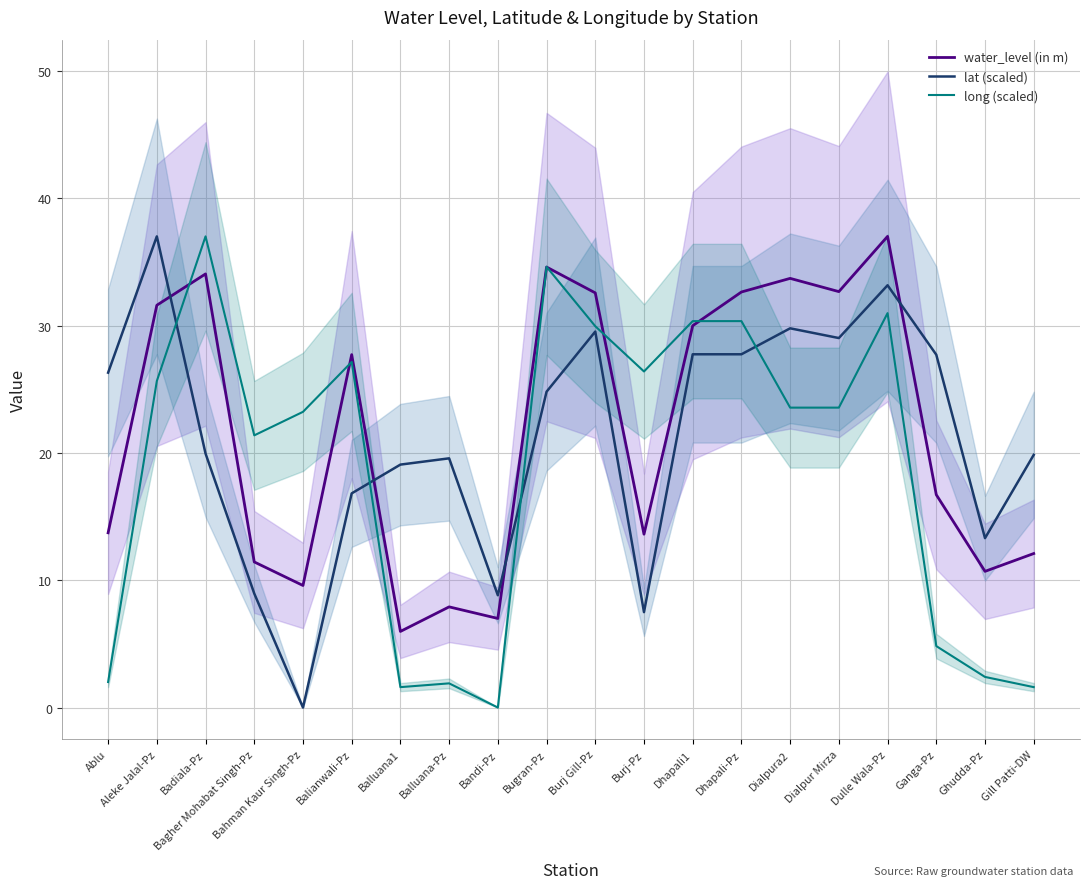

What are all the series names shown in the legend?

water_level (in m), lat (scaled), long (scaled)